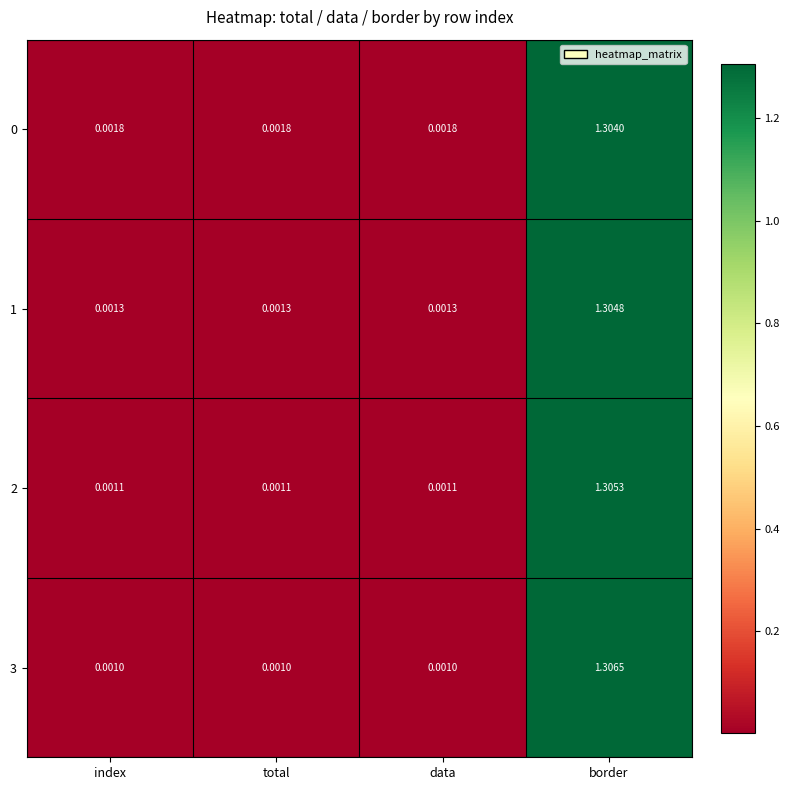

Count the number of categories in the chart.

4